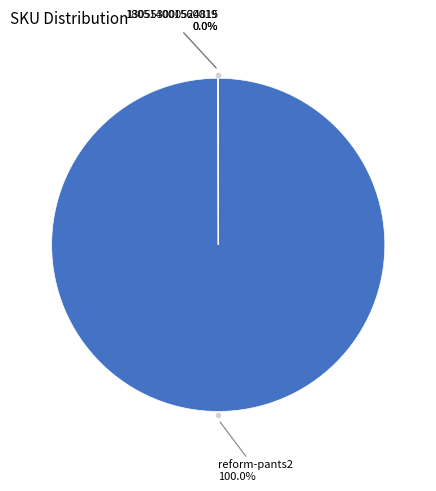

Is there any slice that represents more than half of the pie?

Yes